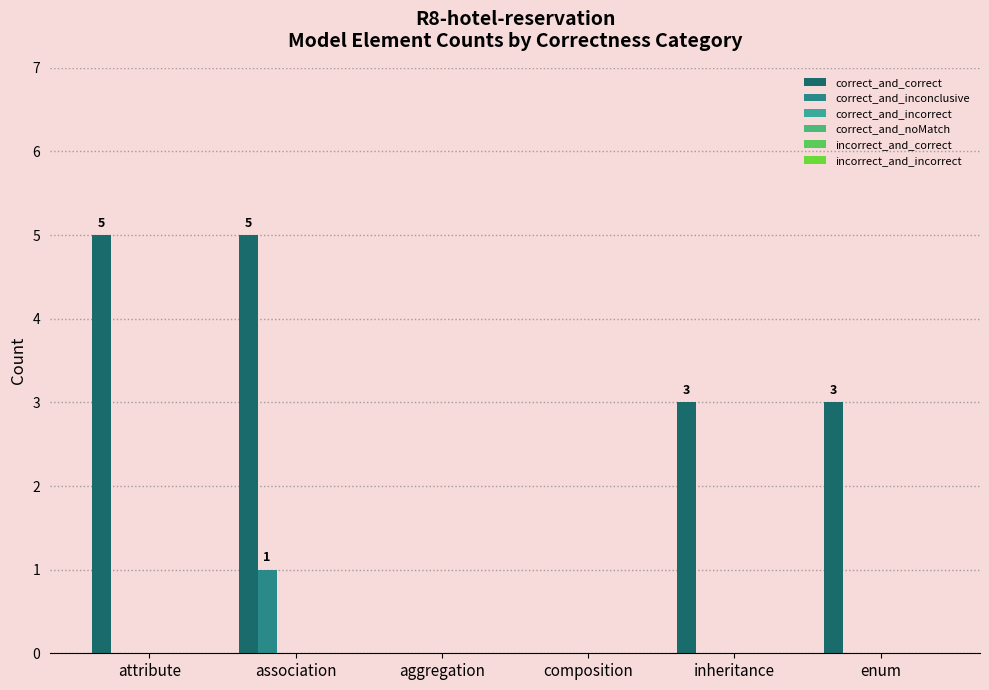

How many groups of bars are there?

6